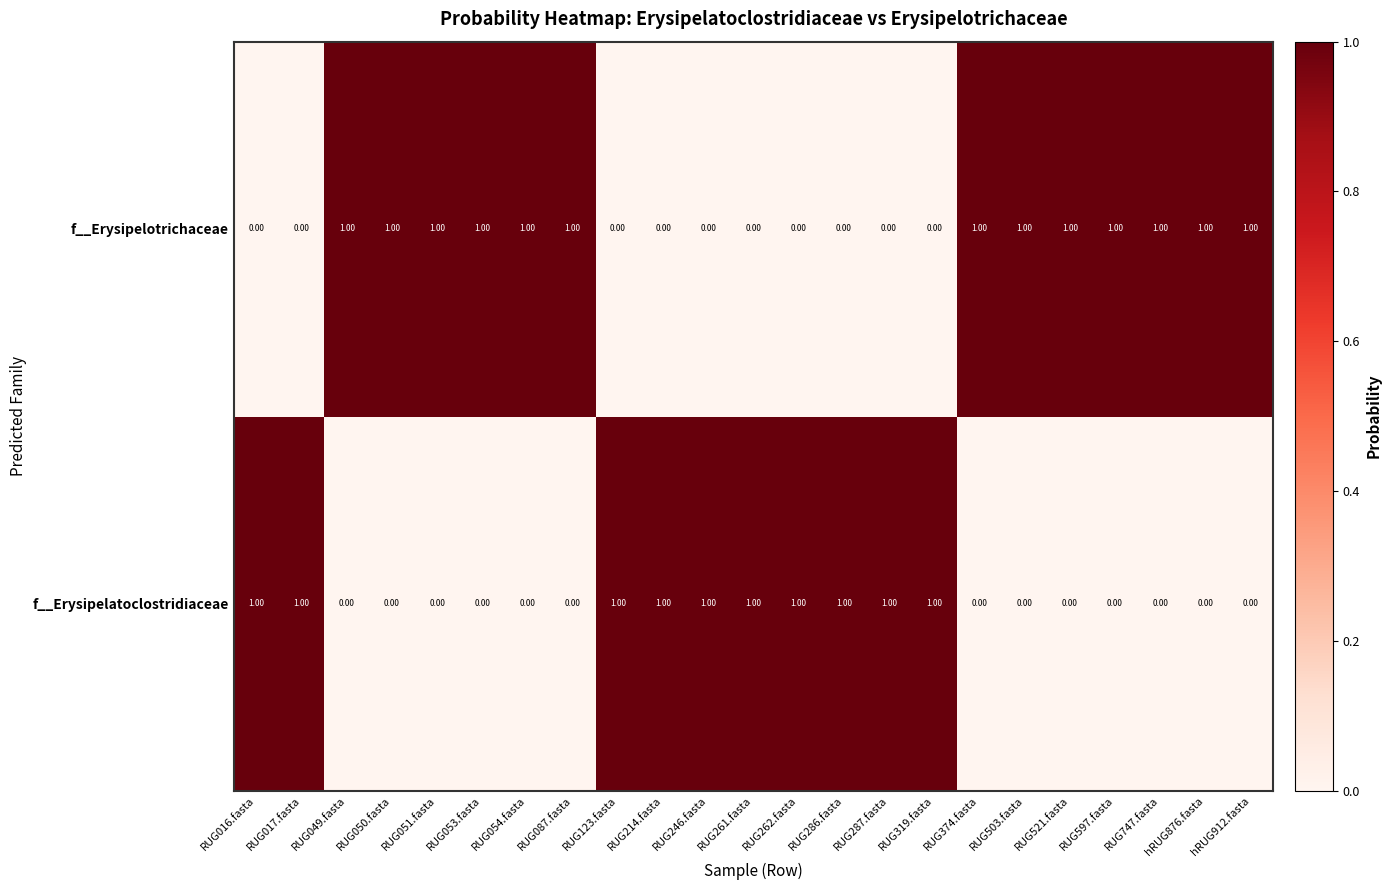

What is the total value across all series at RUG017.fasta?

1